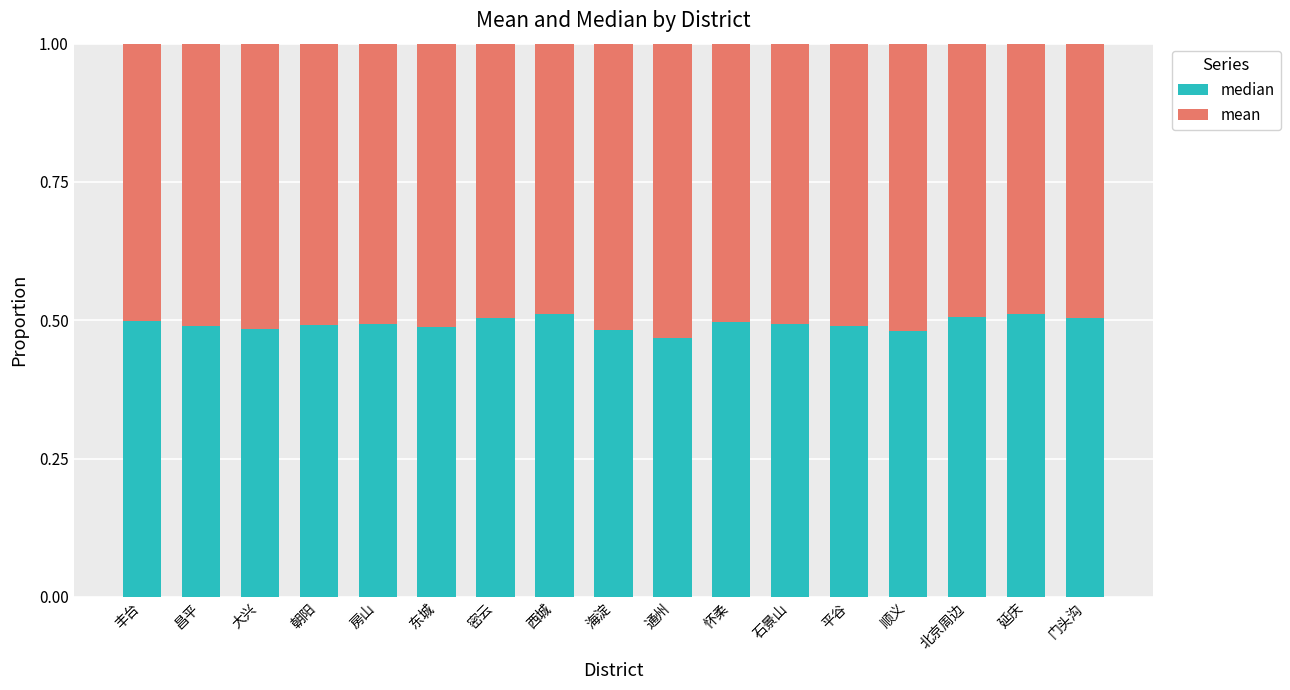

What is the total value across all series at 西城?

1.0